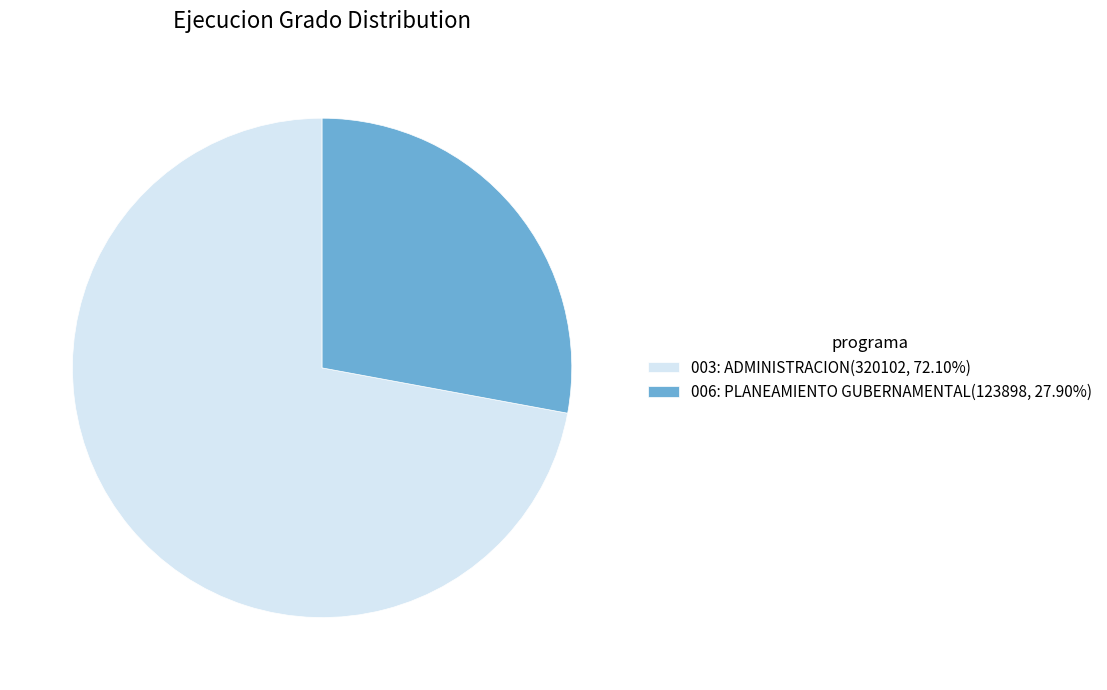

What is the smallest slice in the pie chart?

006: PLANEAMIENTO GUBERNAMENTAL